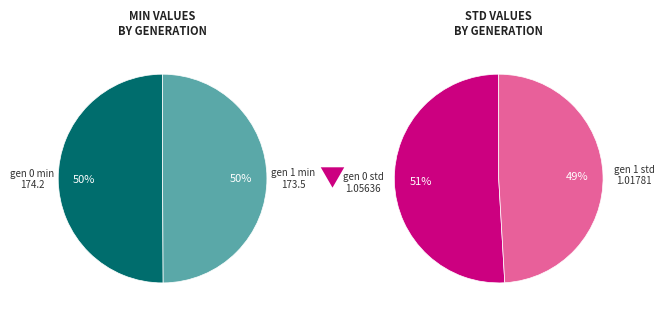

Count the number of slices in the pie.

4